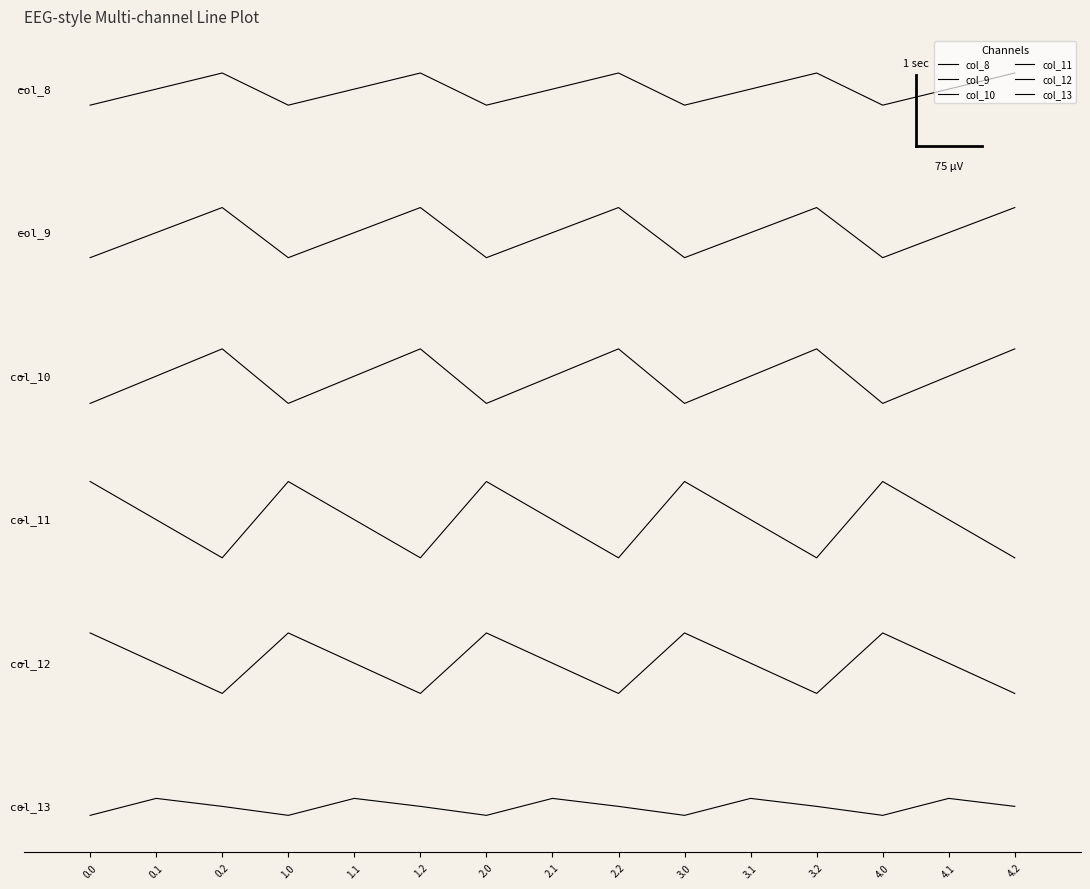

Reading left to right, list all the values displayed in this chart.

col_8: 0.0=2932.8	0.1=3000.0	0.2=3067.2	1.0=2932.8	1.1=3000.0	1.2=3067.2	2.0=2932.8	2.1=3000.0	2.2=3067.2	3.0=2932.8	3.1=3000.0	3.2=3067.2	4.0=2932.8	4.1=3000.0	4.2=3067.2
col_9: 0.0=2295.2	0.1=2400.0	0.2=2504.8	1.0=2295.2	1.1=2400.0	1.2=2504.8	2.0=2295.2	2.1=2400.0	2.2=2504.8	3.0=2295.2	3.1=2400.0	3.2=2504.8	4.0=2295.2	4.1=2400.0	4.2=2504.8
col_10: 0.0=1686.0	0.1=1800.0	0.2=1914.0	1.0=1686.0	1.1=1800.0	1.2=1914.0	2.0=1686.0	2.1=1800.0	2.2=1914.0	3.0=1686.0	3.1=1800.0	3.2=1914.0	4.0=1686.0	4.1=1800.0	4.2=1914.0
col_11: 0.0=1359.5	0.1=1200.0	0.2=1040.5	1.0=1359.5	1.1=1200.0	1.2=1040.5	2.0=1359.5	2.1=1200.0	2.2=1040.5	3.0=1359.5	3.1=1200.0	3.2=1040.5	4.0=1359.5	4.1=1200.0	4.2=1040.5
col_12: 0.0=726.5	0.1=600.0	0.2=473.5	1.0=726.5	1.1=600.0	1.2=473.5	2.0=726.5	2.1=600.0	2.2=473.5	3.0=726.5	3.1=600.0	3.2=473.5	4.0=726.5	4.1=600.0	4.2=473.5
col_13: 0.0=-36.2	0.1=34.8	0.2=1.4	1.0=-36.2	1.1=34.8	1.2=1.4	2.0=-36.2	2.1=34.8	2.2=1.4	3.0=-36.2	3.1=34.8	3.2=1.4	4.0=-36.2	4.1=34.8	4.2=1.4